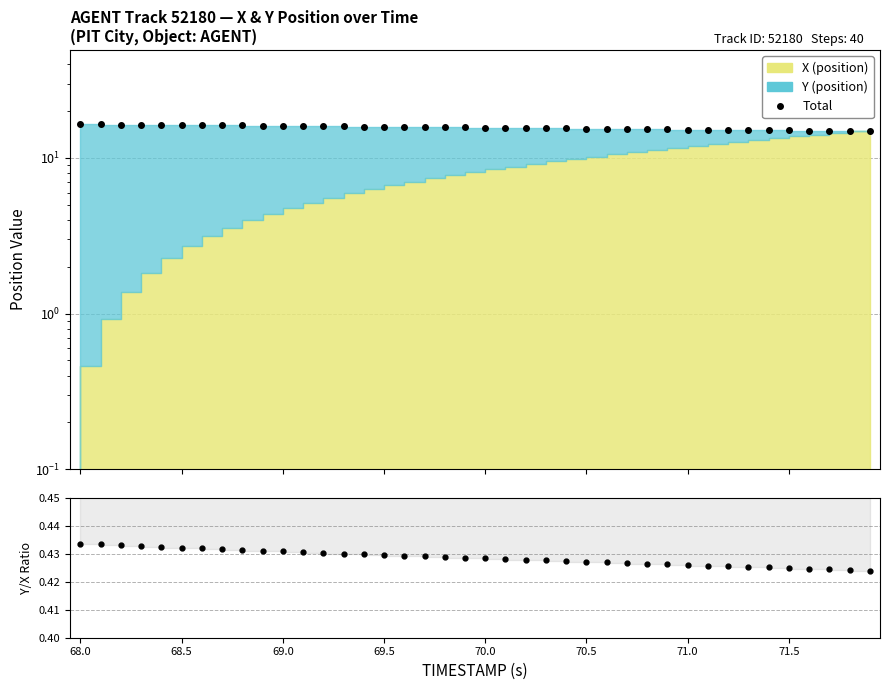

True or false: Y/X Ratio and Total intersect in this chart.

False